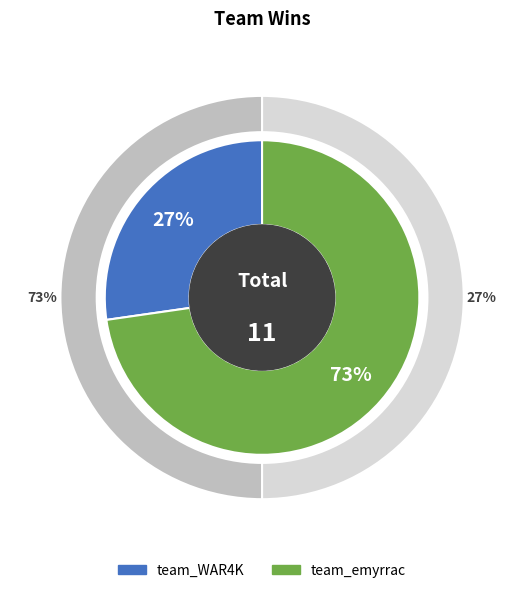

The team_WAR4K slice represents 21% of the pie. True or false?

False